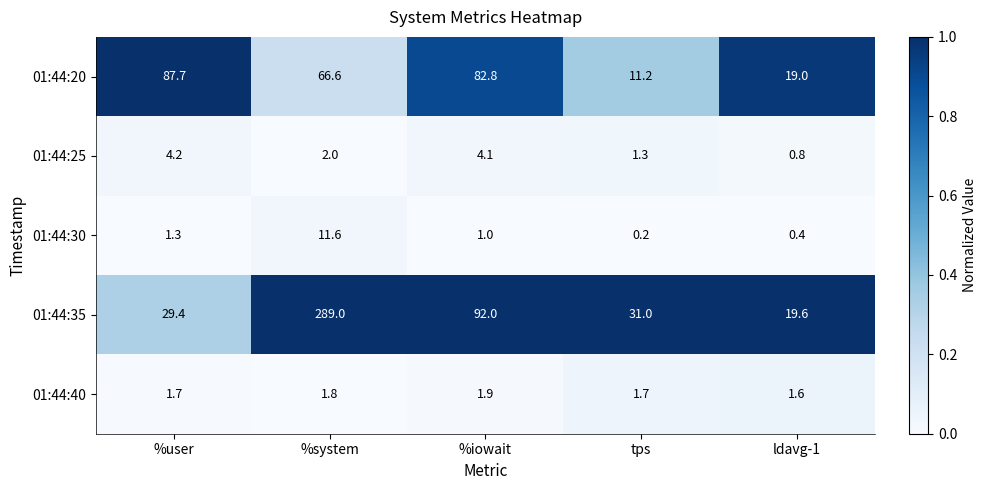

What is the difference between the maximum and second lowest values in the 01:44:25 series?

2.9